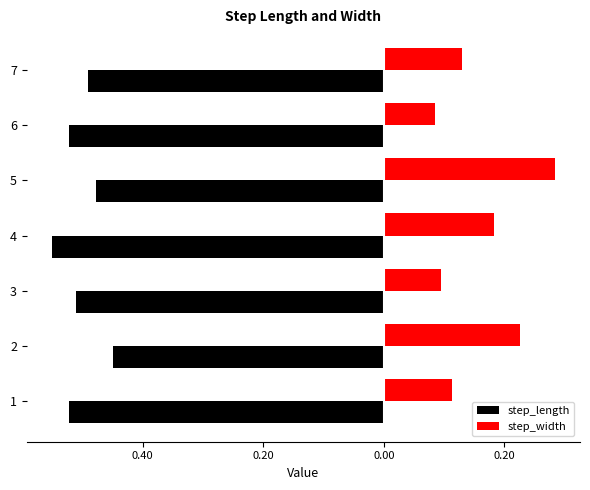

Reading right to left, extract all data points from this chart.

step_length: -0.5	-0.5	-0.5	-0.6	-0.5	-0.4	-0.5
step_width: 0.1	0.1	0.3	0.2	0.1	0.2	0.1